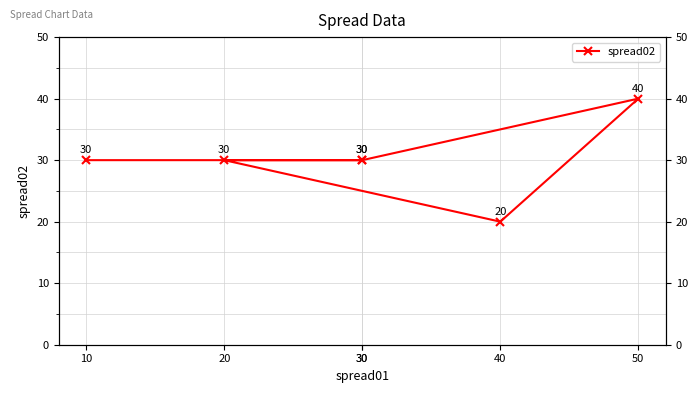

What is the sum of all values?

180